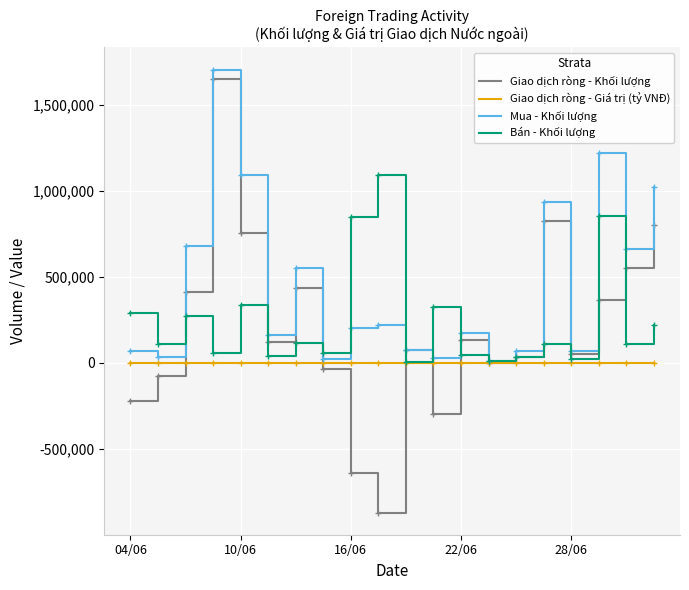

True or false: Giao dịch ròng - Giá trị (tỷ VNĐ) has more than 0 interior local peaks.

True